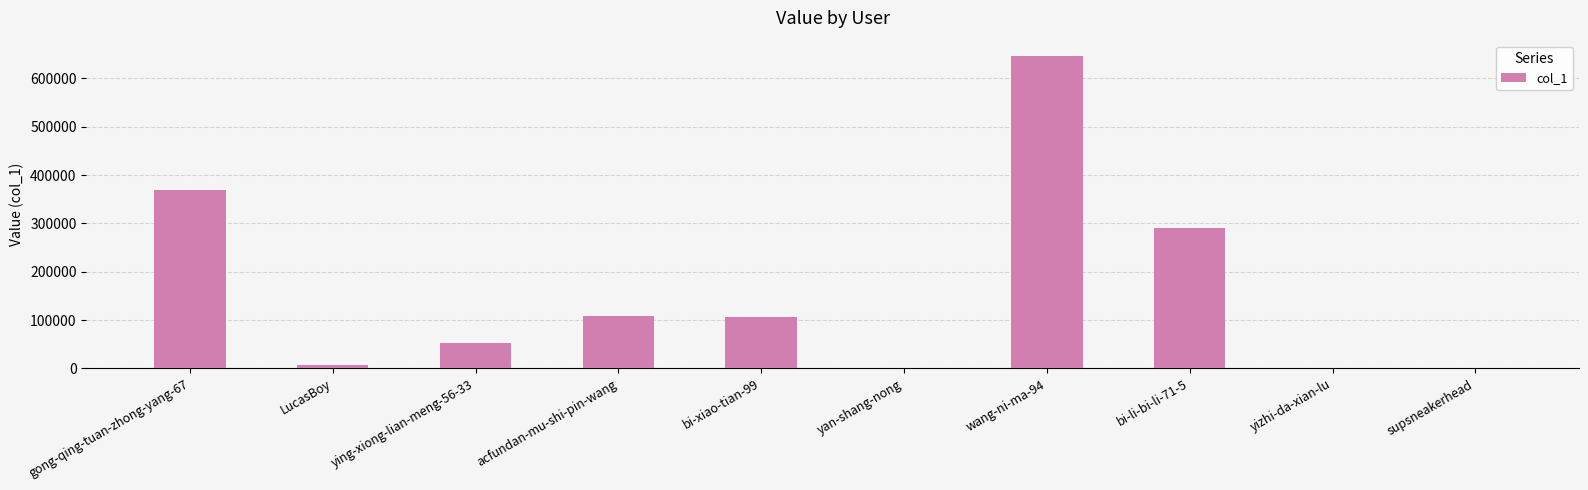

Which label corresponds to the largest value in the chart?

wang-ni-ma-94